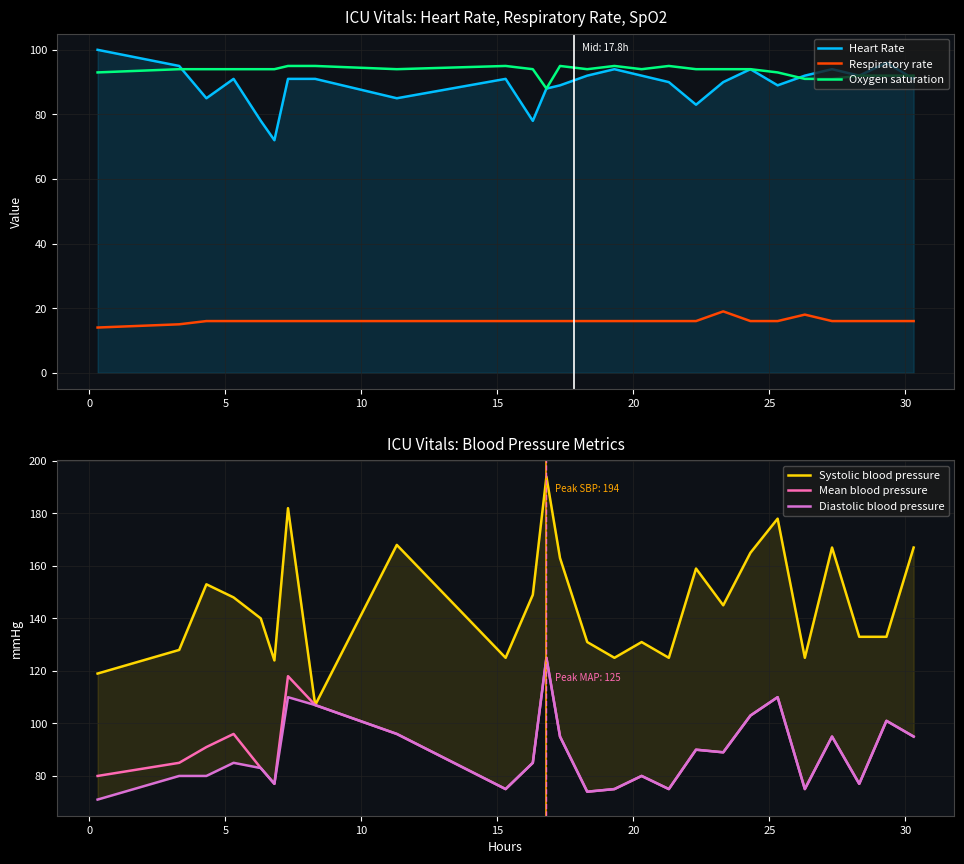

Does the chart display data point markers on the line(s)?

No